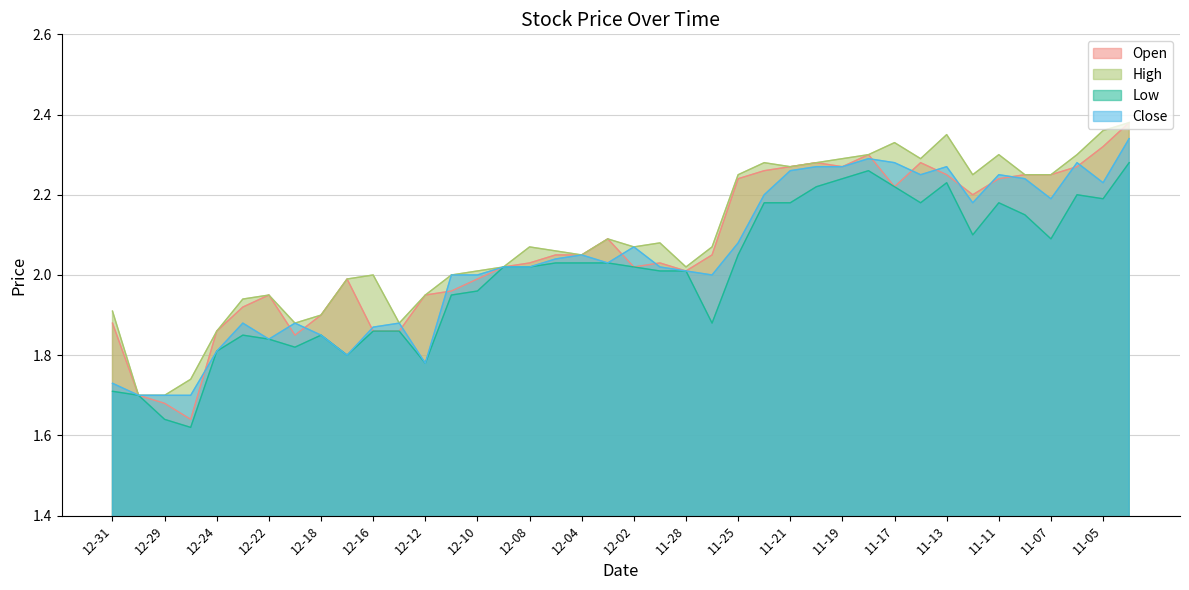

True or false: Low and Open cross at least once.

False